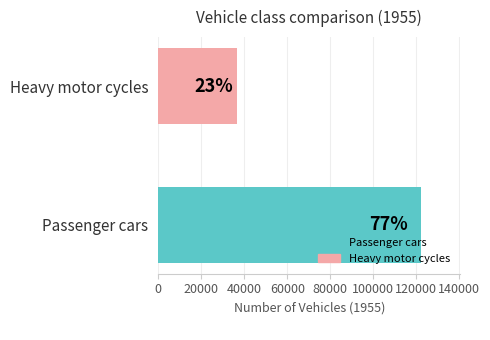

How many bars are there in total?

2